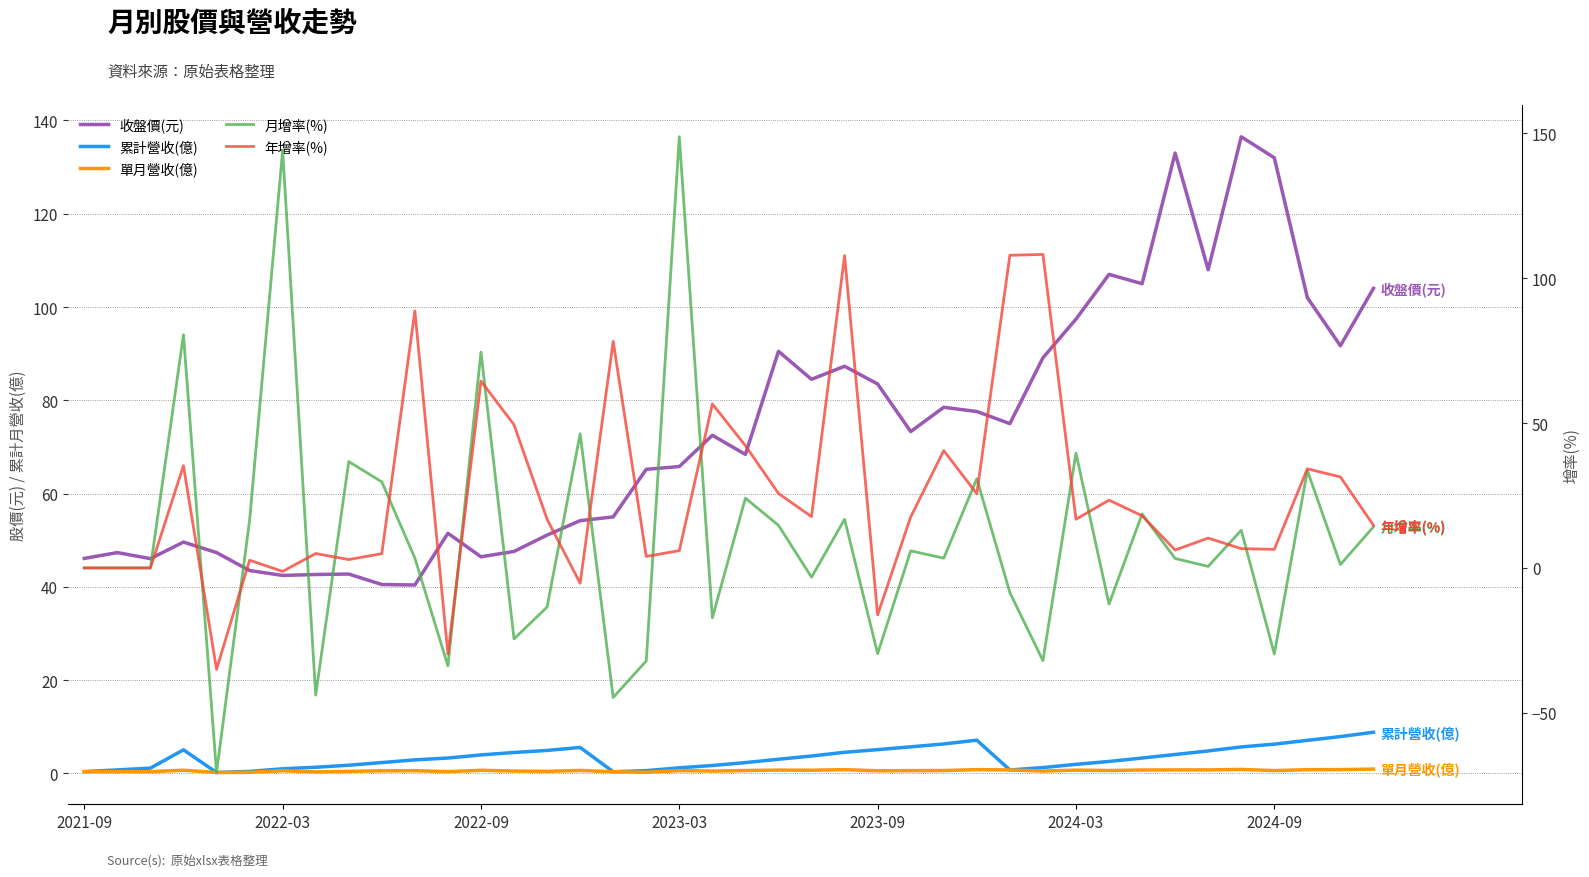

The 月增率(%) series shows -152.6 at 2021-09. True or false?

False